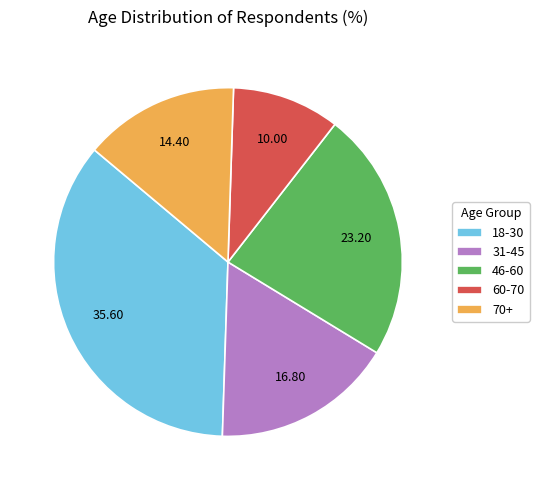

Rank the categories by value from highest to lowest.

18-30, 46-60, 31-45, 70+, 60-70